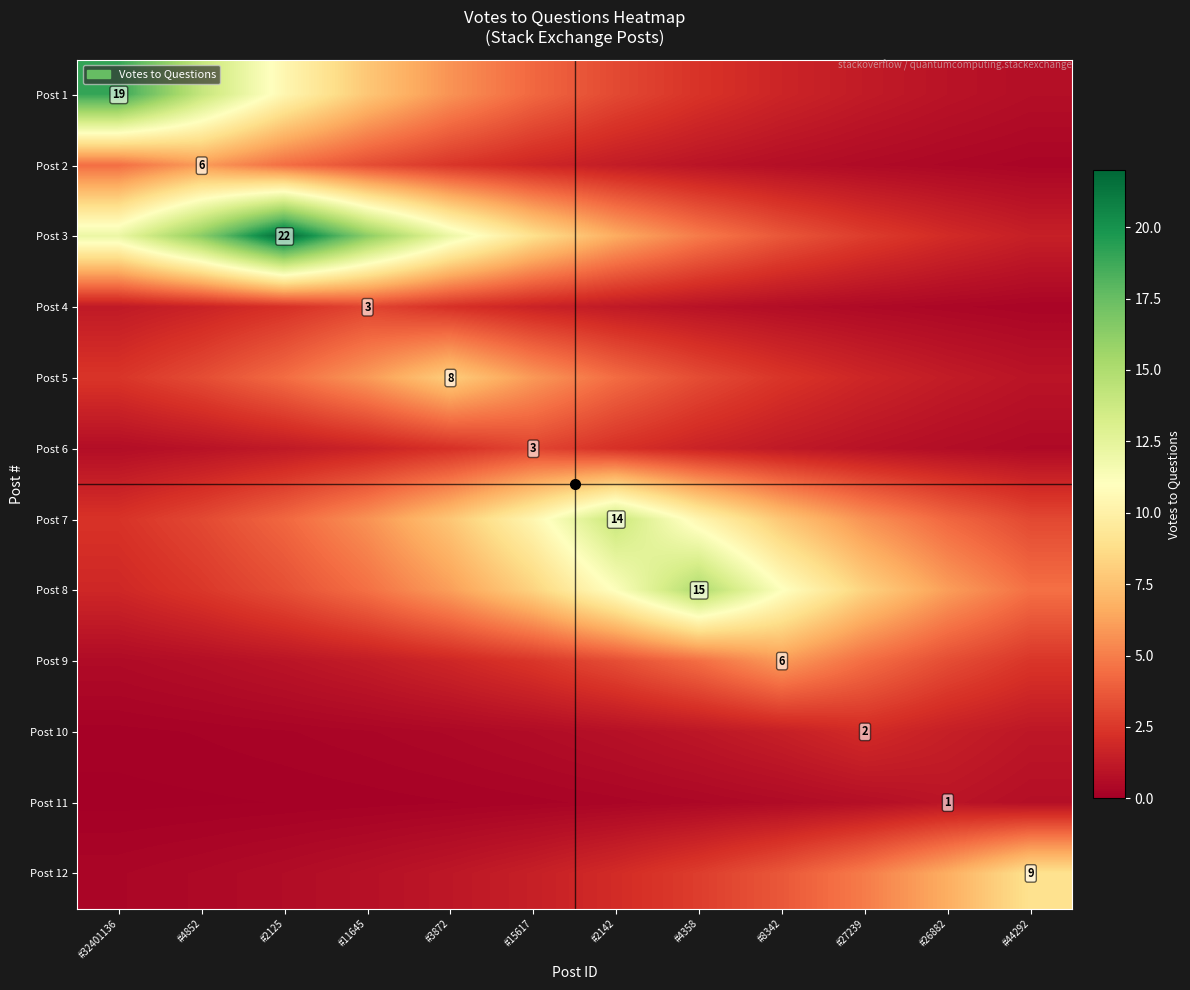

What is the difference between the highest and lowest values at #4358?

14.6